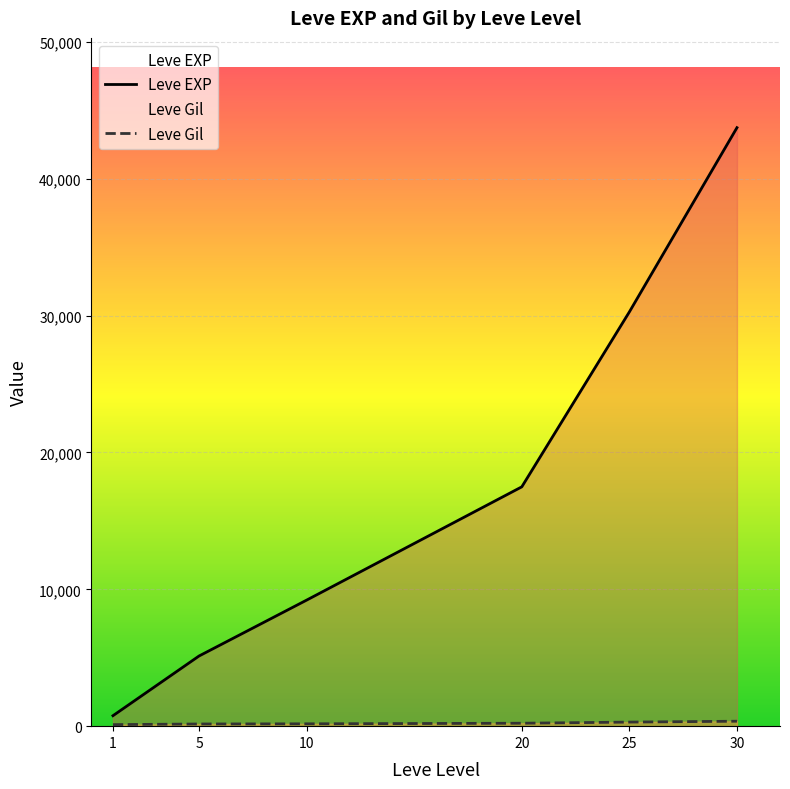

Rank the series by their average value, from lowest to highest.

Leve Gil, Leve EXP